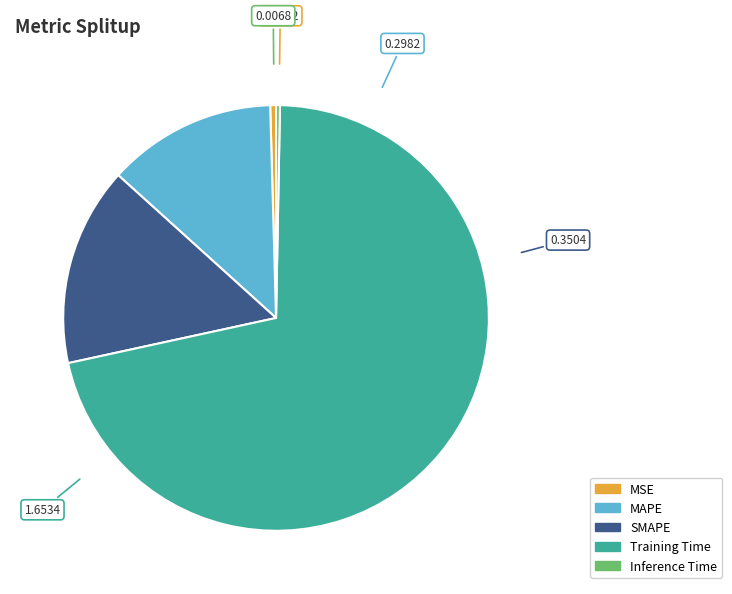

Which category accounts for the majority?

Training Time